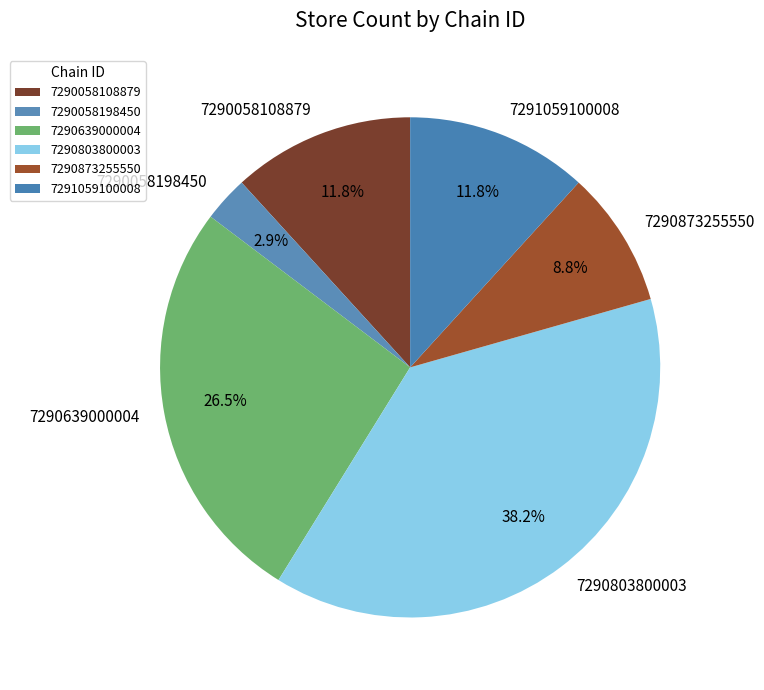

What portion of the pie excludes 7290803800003?

61.8%